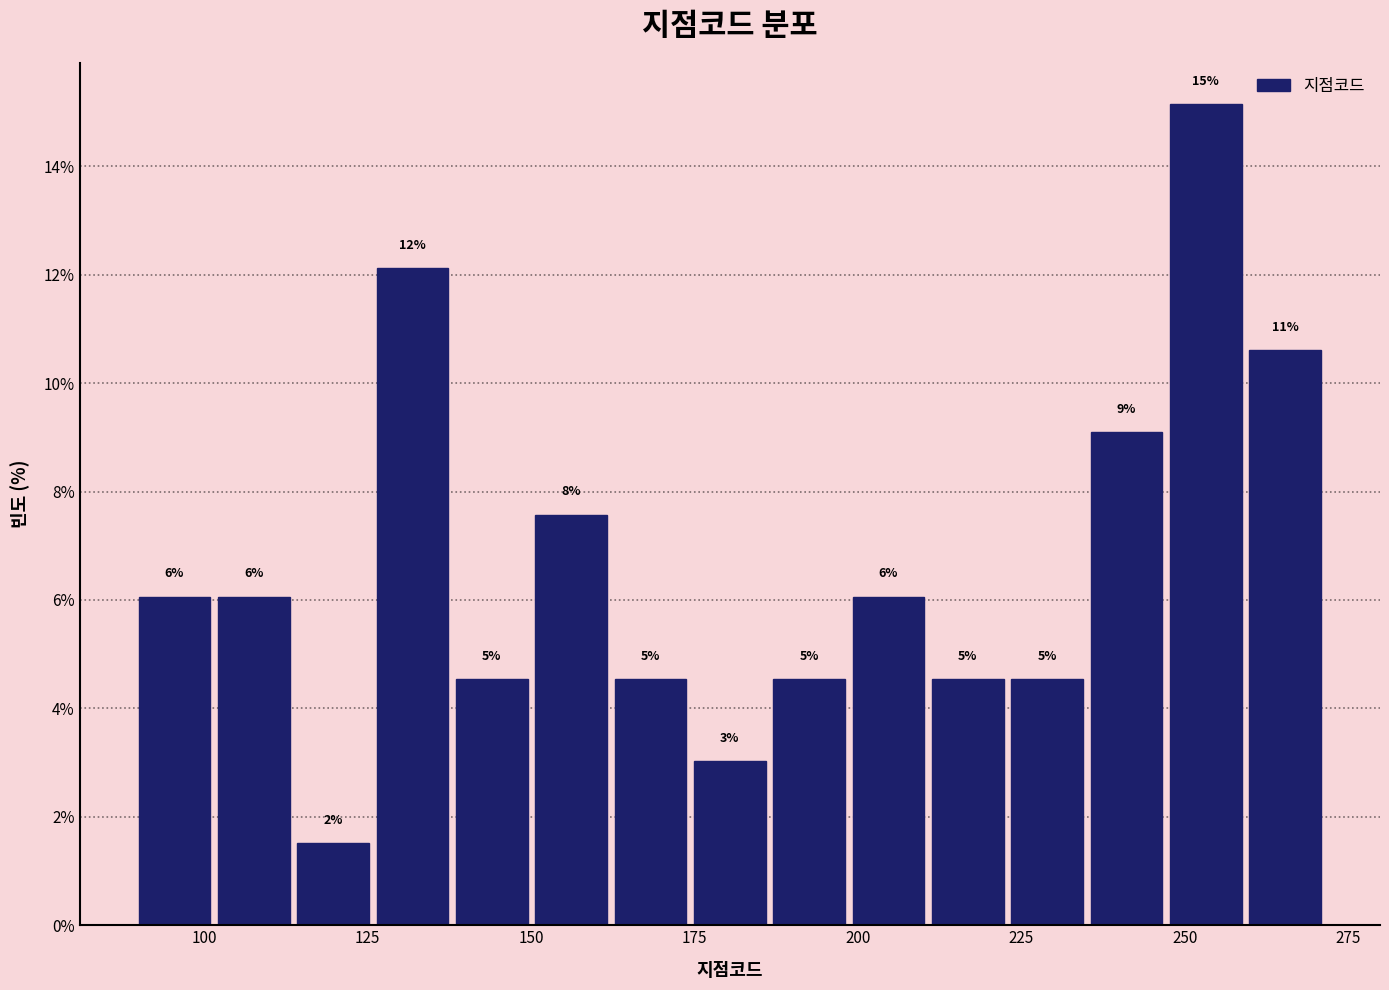

Read against the x-axis, roughly where is the centre of the tallest bar?

255